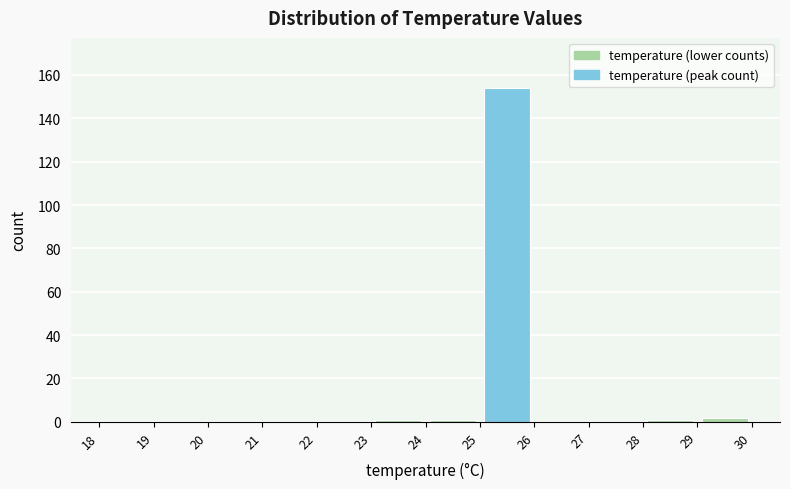

Reading left to right, list every bar in this chart as the range it spans on the x-axis followed by its height. The values are not printed on the chart, so give them approximately, as read against the axis.

18 to 19: 0
19 to 20: 0
20 to 21: 0
21 to 22: 0
22 to 23: 0
23 to 24: under 2
24 to 25: under 2
25 to 26: 154
26 to 27: 0
27 to 28: 0
28 to 29: under 2
29 to 30: 2